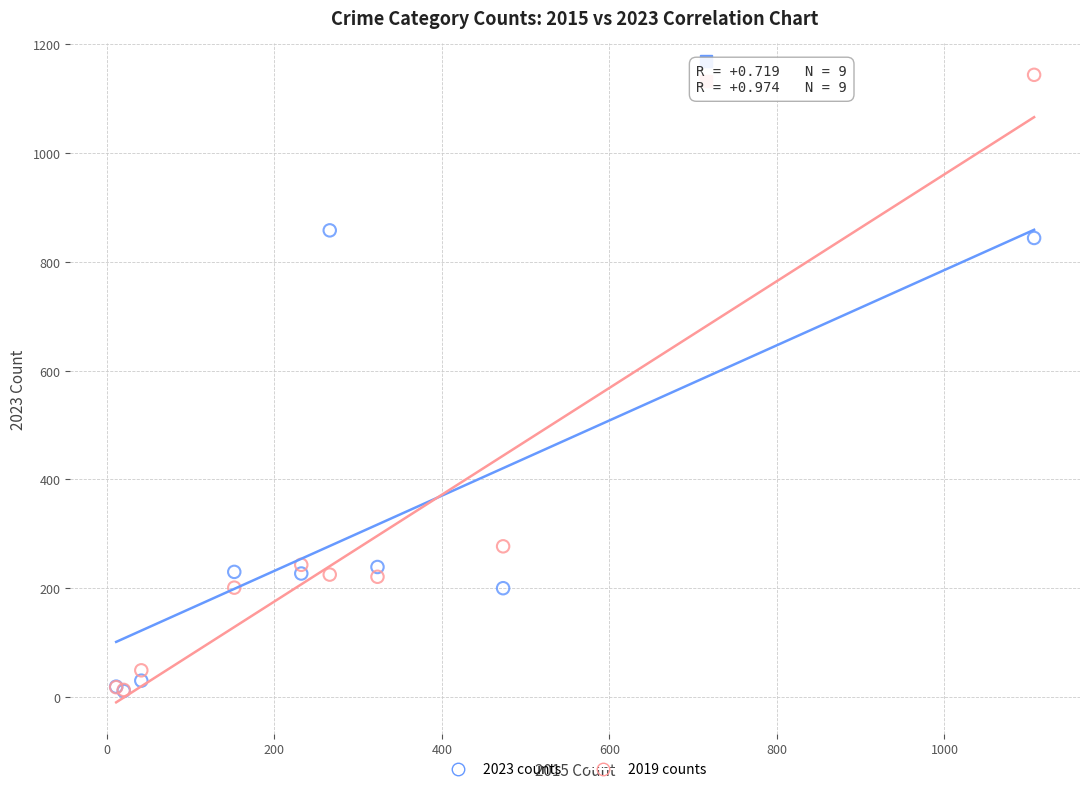

What are all the series names shown in the legend?

2023 counts, 2019 counts